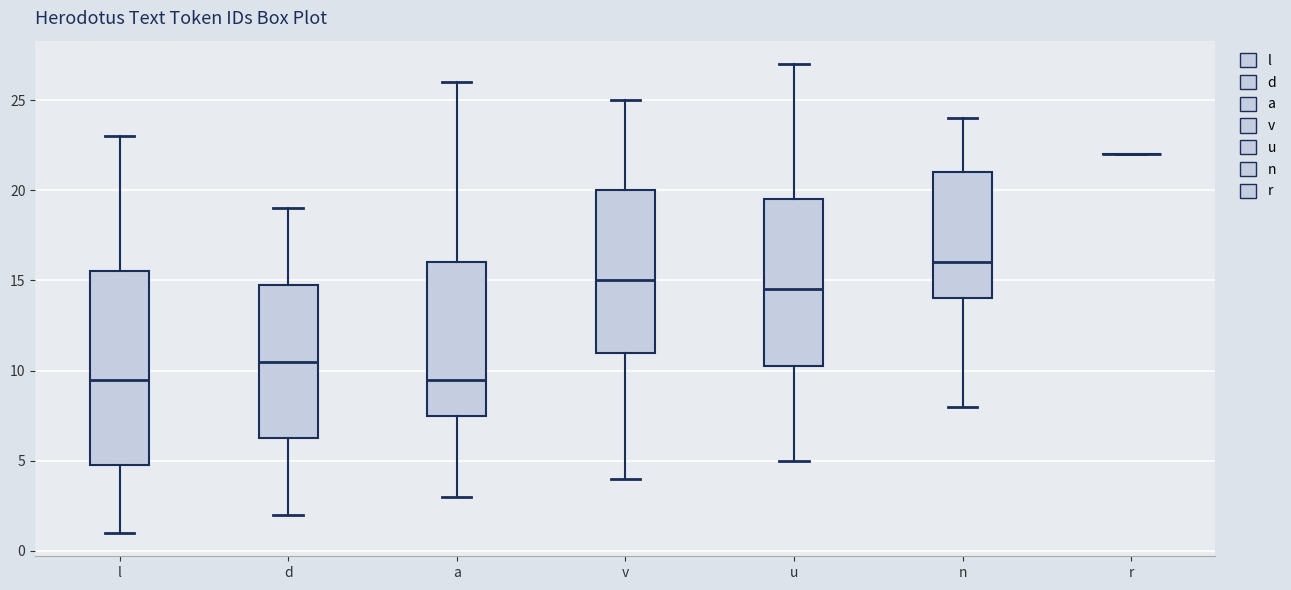

Reading left to right, read every box against the y-axis: the position of its median line, the range the box covers, and the ends of its whiskers. The values are not printed on the chart, so give them approximately, as read against the axis.

l: median 9.5, box 5.0 to 15.5, whiskers 1.0 to 23.0
d: median 10.5, box 6.5 to 15.0, whiskers 2.0 to 19.0
a: median 9.5, box 7.5 to 16.0, whiskers 3.0 to 26.0
v: median 15.0, box 11.0 to 20.0, whiskers 4.0 to 25.0
u: median 14.5, box 10.5 to 19.5, whiskers 5.0 to 27.0
n: median 16.0, box 14.0 to 21.0, whiskers 8.0 to 24.0
r: box collapsed to a line at 22.0, whiskers 22.0 to 22.0